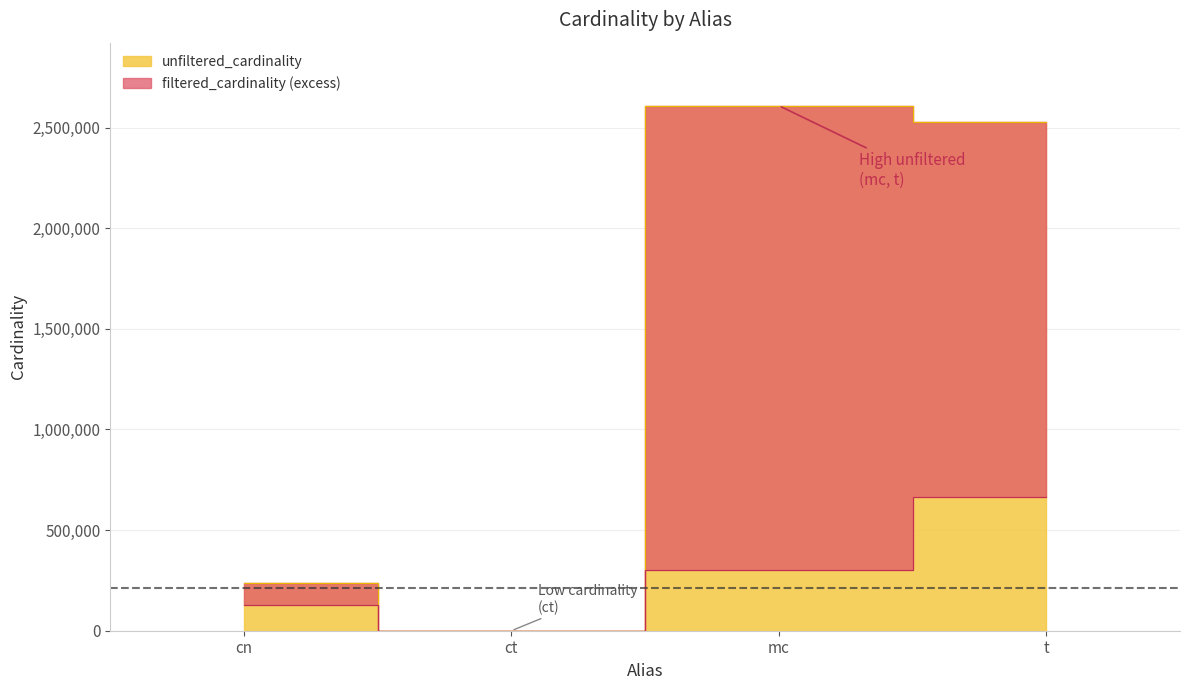

What position from the right is cn?

4